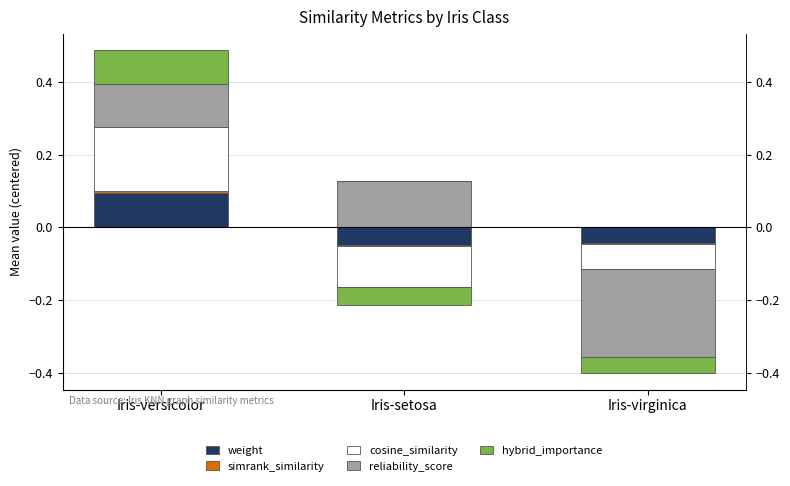

Which category has the highest value in the cosine_similarity series?

Iris-versicolor